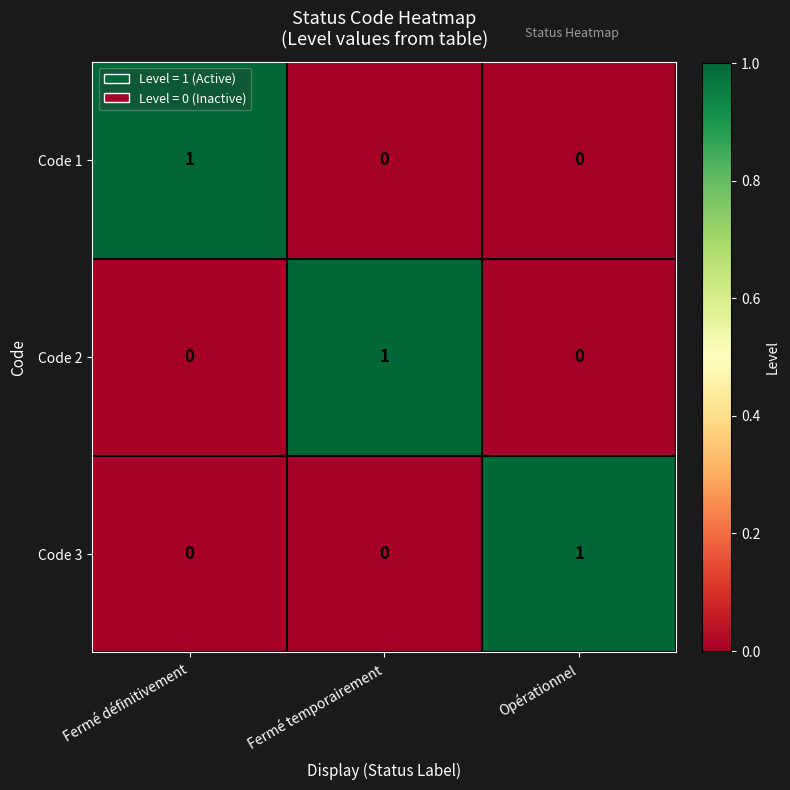

The value of Code 3 at Opérationnel is 0. True or false?

False